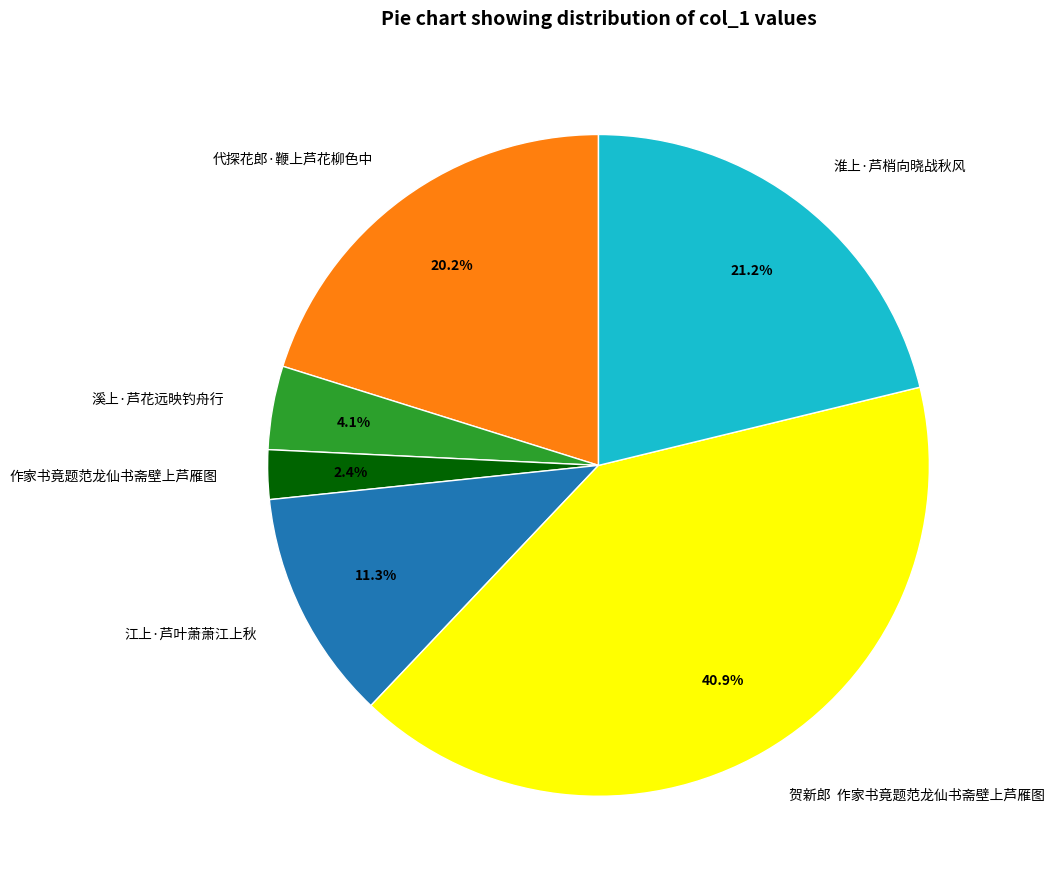

Does 江上·芦叶萧萧江上秋 represent more than half of the total?

No